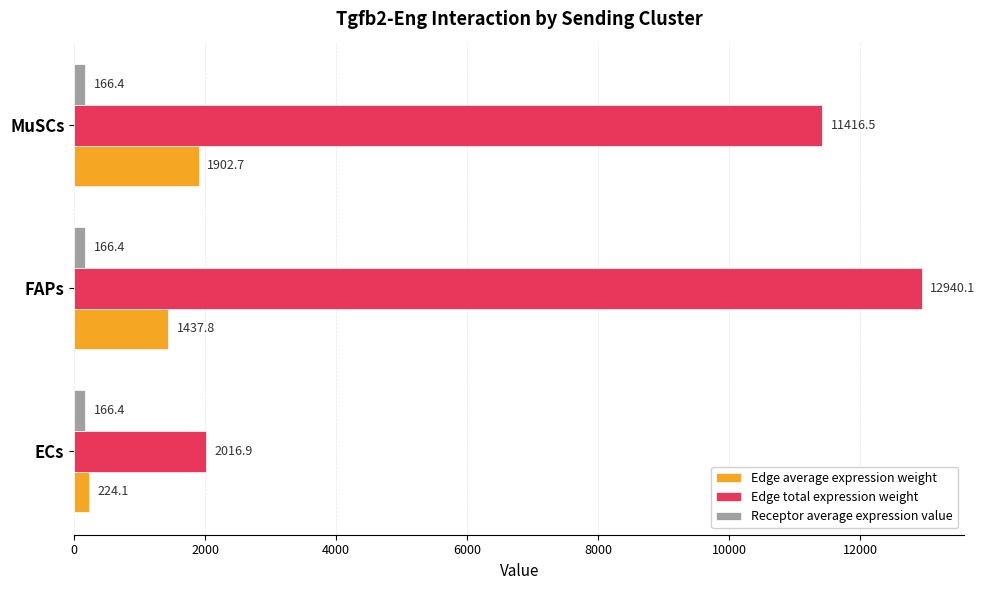

At which category is the sum across all series the highest?

FAPs